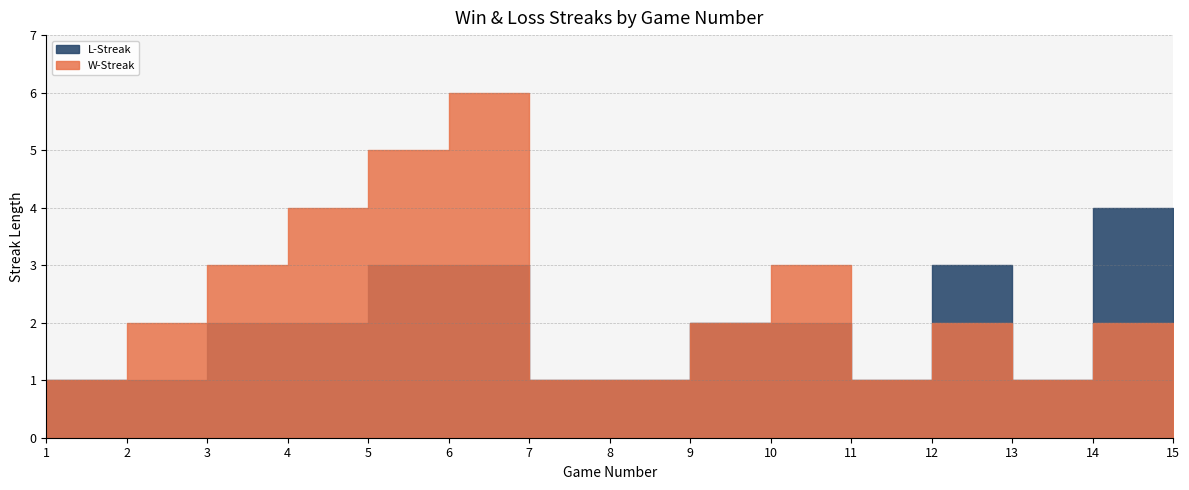

Is the value of L-Streak at 4 greater than the value of W-Streak at 10?

No